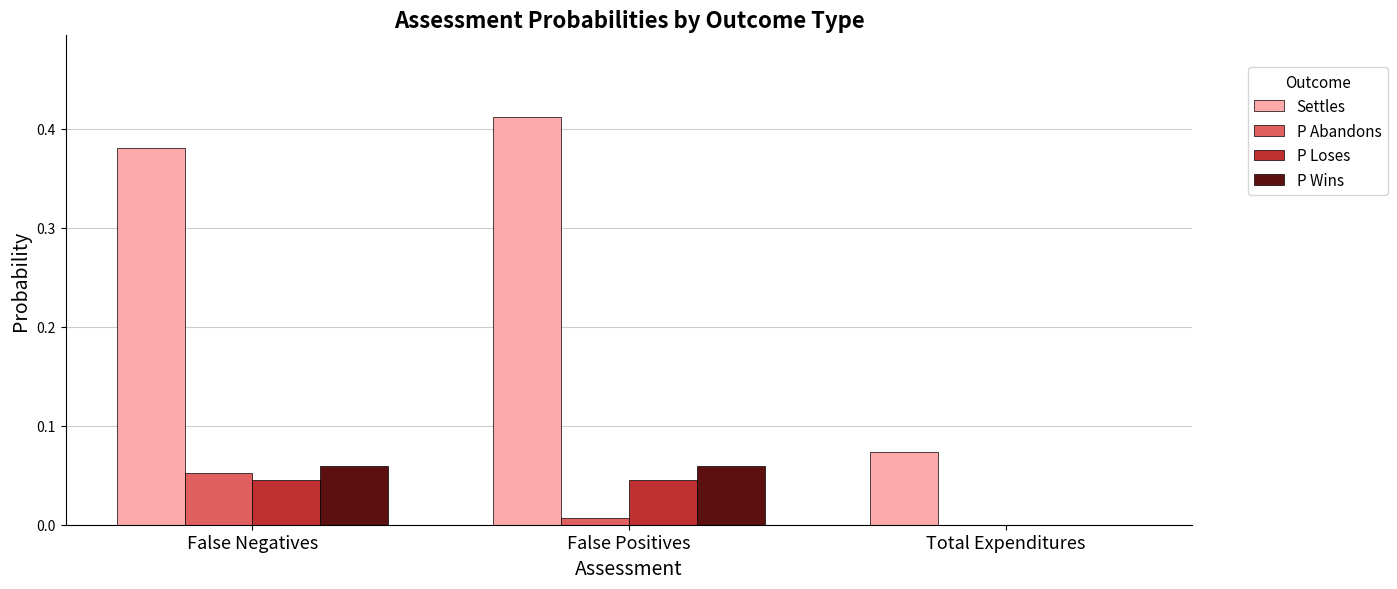

True or false: P Wins has a value of 0.0 at Total Expenditures.

True